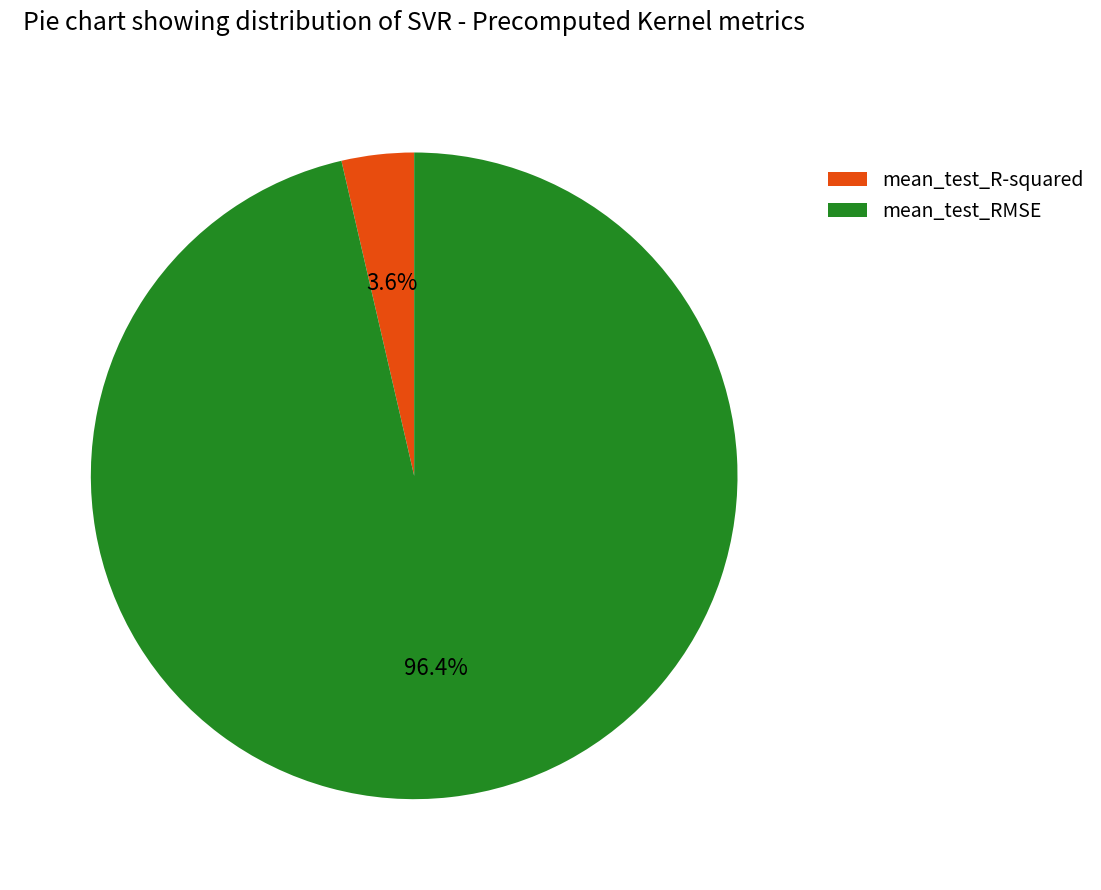

To the nearest percent, what is the combined percentage of mean_test_R-squared and mean_test_RMSE?

100%